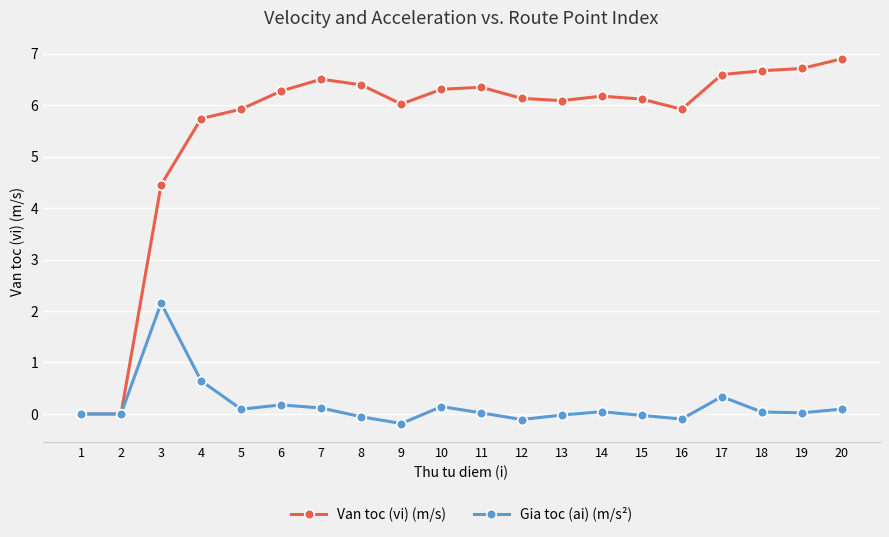

How many distinct data groups are displayed?

2